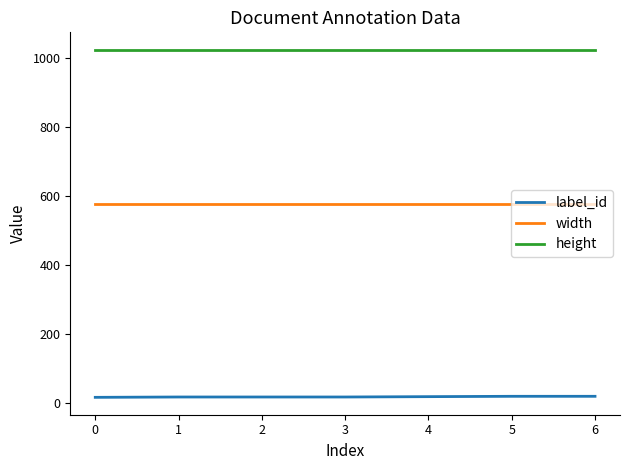

At 4, list the series in order from largest to smallest.

height, width, label_id